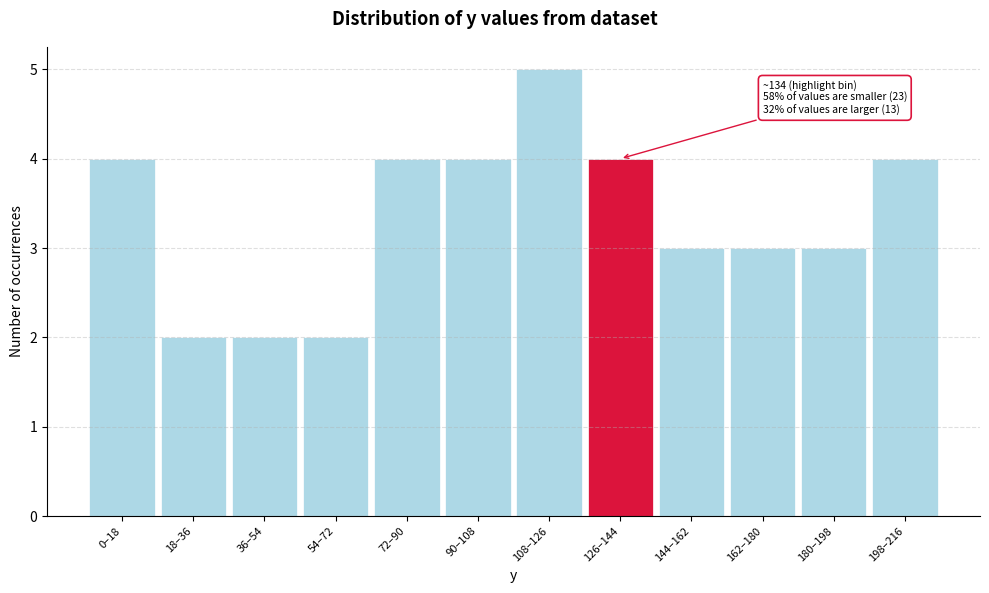

Reading left to right, list all the values displayed in this chart.

4	2	2	2	4	4	5	4	3	3	3	4